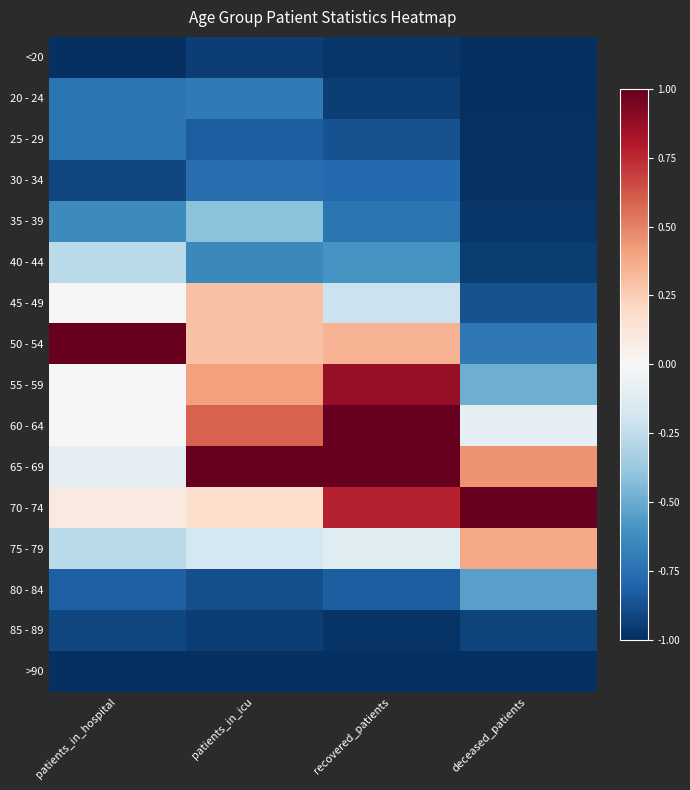

Reading right to left, transcribe all the data shown in this chart.

<20: deceased_patients=-1.0	recovered_patients=-1.0	patients_in_icu=-0.9	patients_in_hospital=-1.0
20 - 24: deceased_patients=-1.0	recovered_patients=-0.9	patients_in_icu=-0.7	patients_in_hospital=-0.7
25 - 29: deceased_patients=-1.0	recovered_patients=-0.9	patients_in_icu=-0.8	patients_in_hospital=-0.7
30 - 34: deceased_patients=-1.0	recovered_patients=-0.8	patients_in_icu=-0.8	patients_in_hospital=-0.9
35 - 39: deceased_patients=-1.0	recovered_patients=-0.7	patients_in_icu=-0.4	patients_in_hospital=-0.6
40 - 44: deceased_patients=-0.9	recovered_patients=-0.6	patients_in_icu=-0.6	patients_in_hospital=-0.3
45 - 49: deceased_patients=-0.9	recovered_patients=-0.2	patients_in_icu=0.3	patients_in_hospital=0.0
50 - 54: deceased_patients=-0.7	recovered_patients=0.3	patients_in_icu=0.3	patients_in_hospital=1.0
55 - 59: deceased_patients=-0.5	recovered_patients=0.9	patients_in_icu=0.4	patients_in_hospital=0.0
60 - 64: deceased_patients=-0.1	recovered_patients=1.0	patients_in_icu=0.6	patients_in_hospital=0.0
65 - 69: deceased_patients=0.5	recovered_patients=1.0	patients_in_icu=1.0	patients_in_hospital=-0.1
70 - 74: deceased_patients=1.0	recovered_patients=0.8	patients_in_icu=0.2	patients_in_hospital=0.1
75 - 79: deceased_patients=0.4	recovered_patients=-0.1	patients_in_icu=-0.2	patients_in_hospital=-0.3
80 - 84: deceased_patients=-0.5	recovered_patients=-0.8	patients_in_icu=-0.9	patients_in_hospital=-0.8
85 - 89: deceased_patients=-0.9	recovered_patients=-1.0	patients_in_icu=-0.9	patients_in_hospital=-0.9
>90: deceased_patients=-1.0	recovered_patients=-1.0	patients_in_icu=-1.0	patients_in_hospital=-1.0